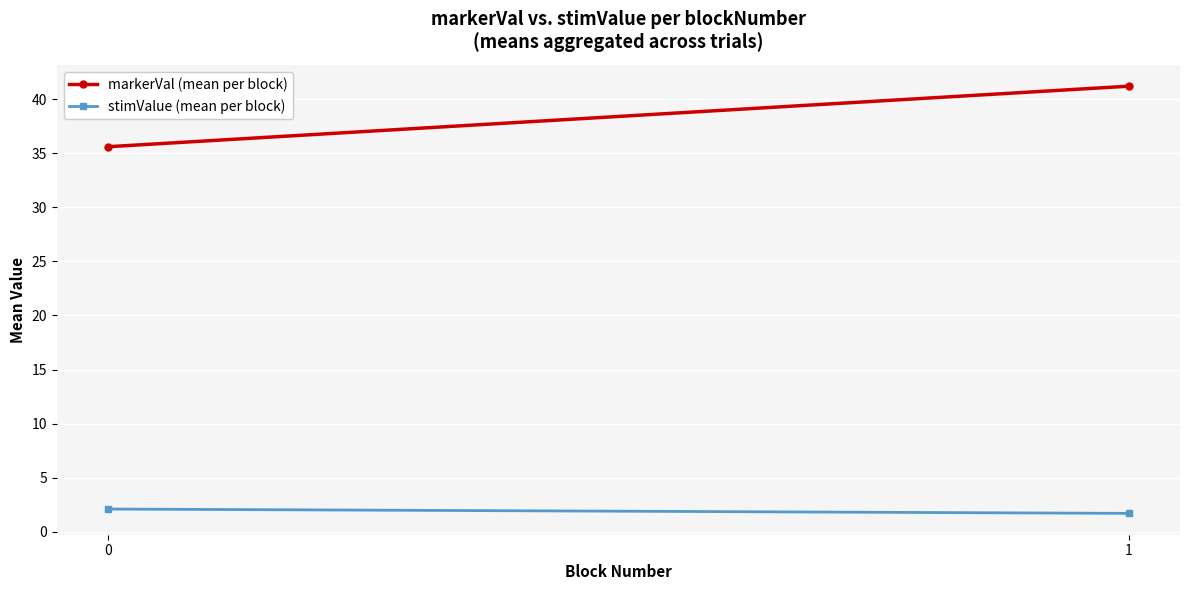

Reading left to right, list all the values displayed in this chart.

markerVal (mean per block): 35.6	41.2
stimValue (mean per block): 2.1	1.7